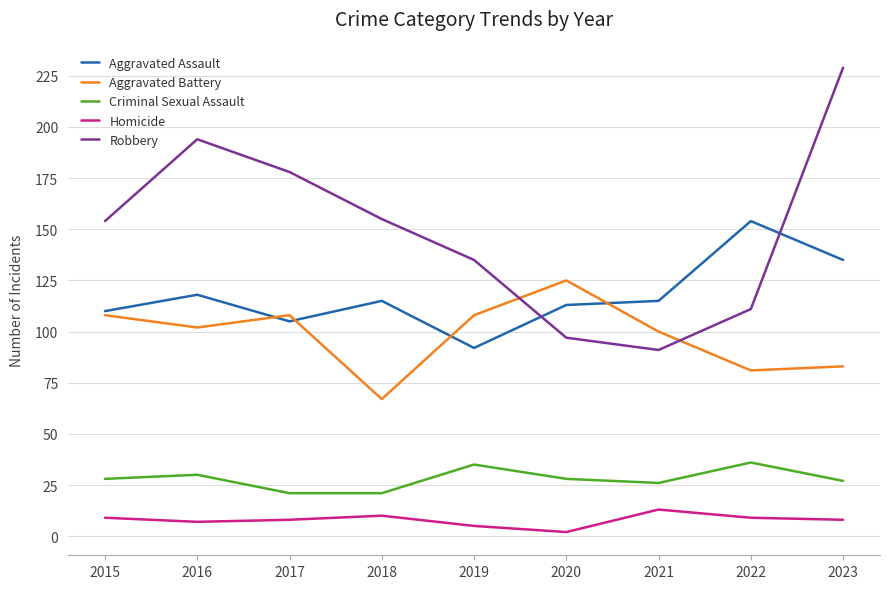

Where is the first local minimum for Aggravated Assault?

2017